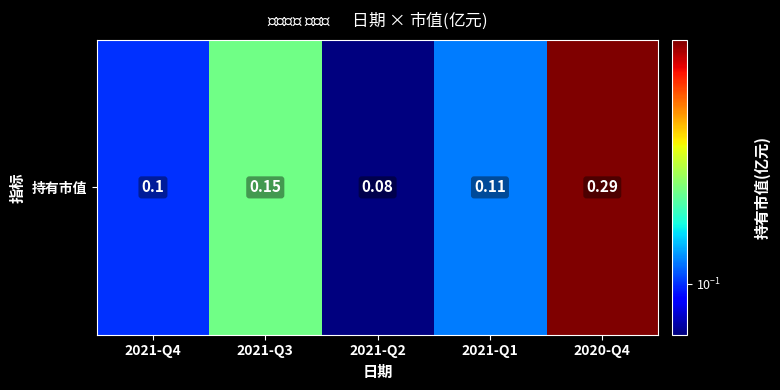

Count the number of categories in the chart.

5